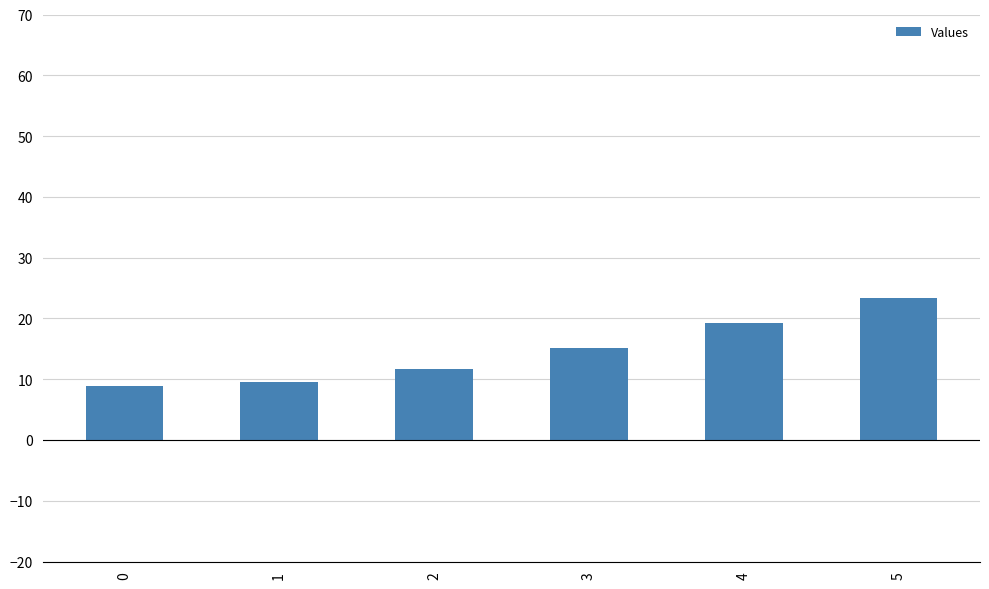

List the labels in order of value, largest first.

5, 4, 3, 2, 1, 0